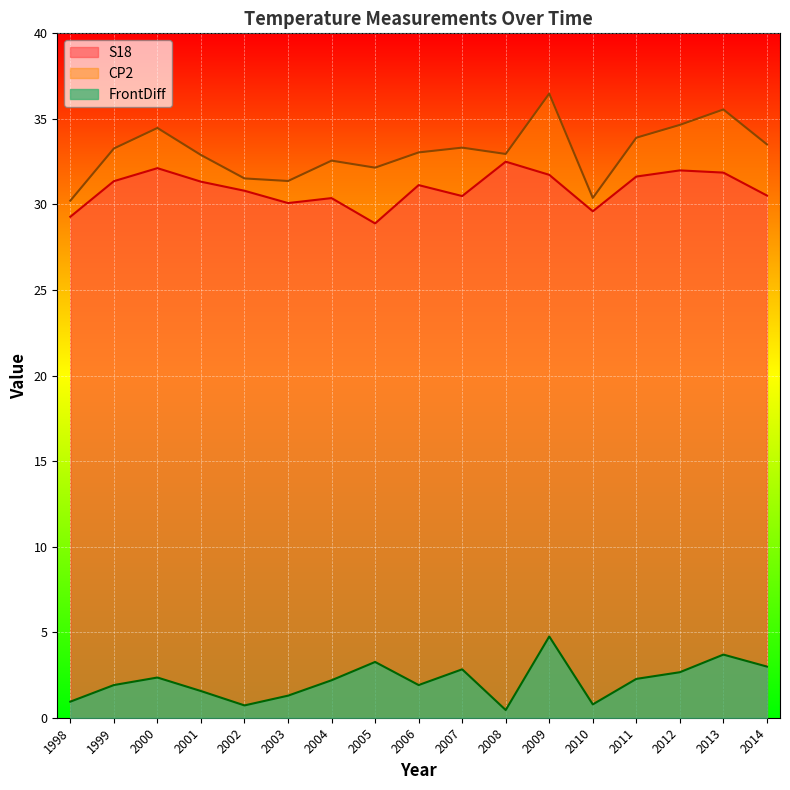

At how many categories does at least one series exceed 5?

17